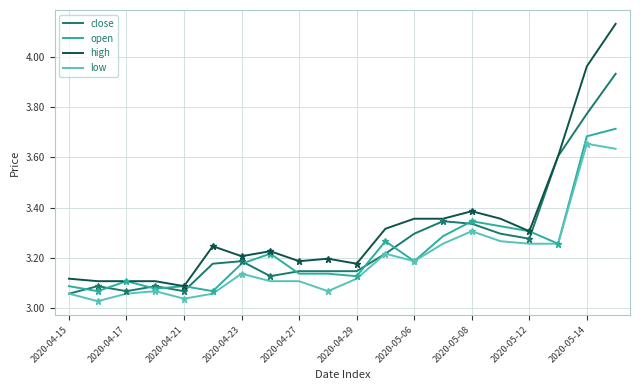

True or false: low and high cross at least once.

False